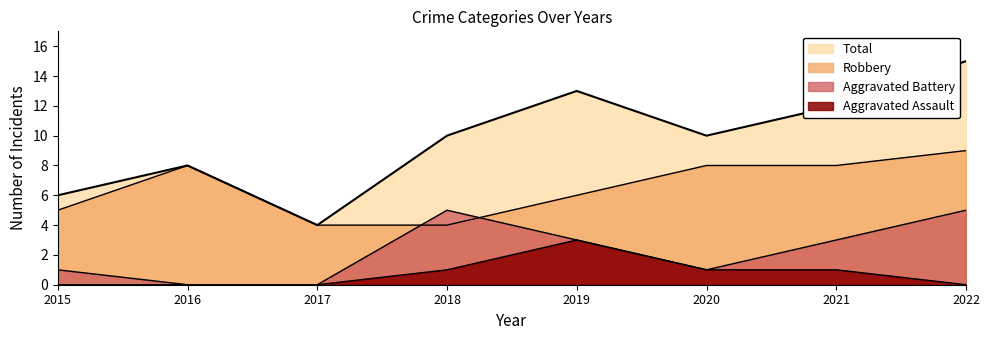

The Aggravated Battery series shows 5 at 2021. True or false?

False